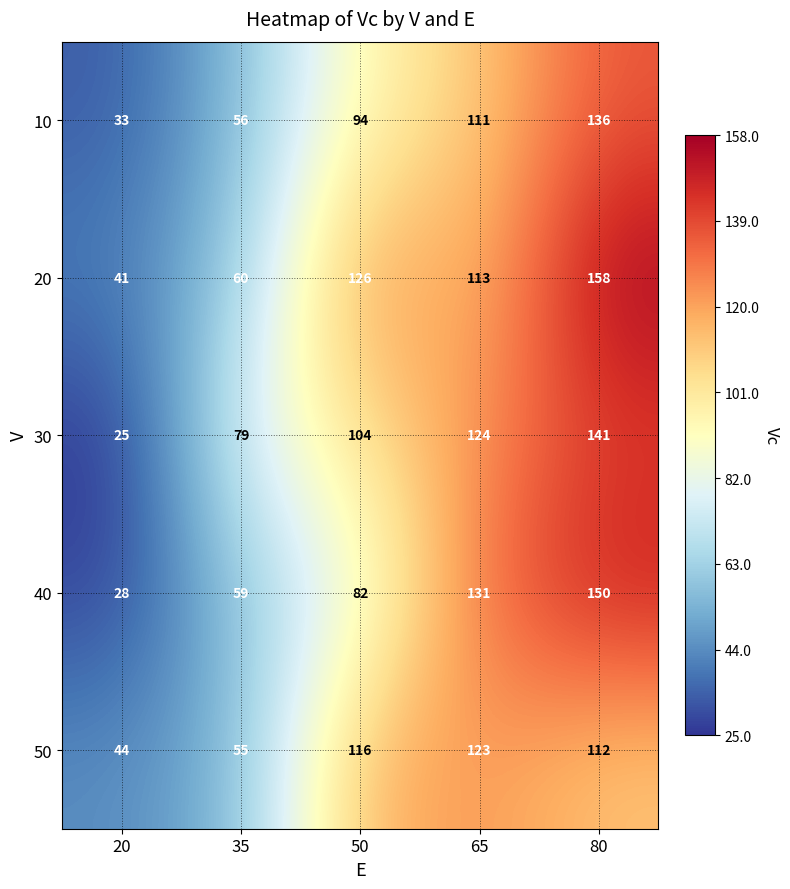

How many values in the 20 series are below 113?

2